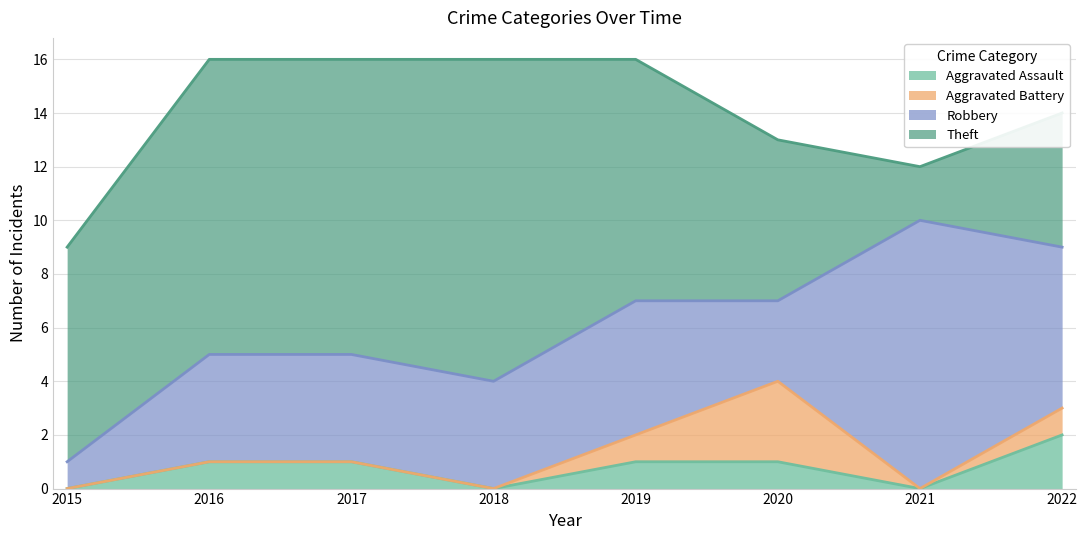

At which category is the sum across all series the highest?

2016